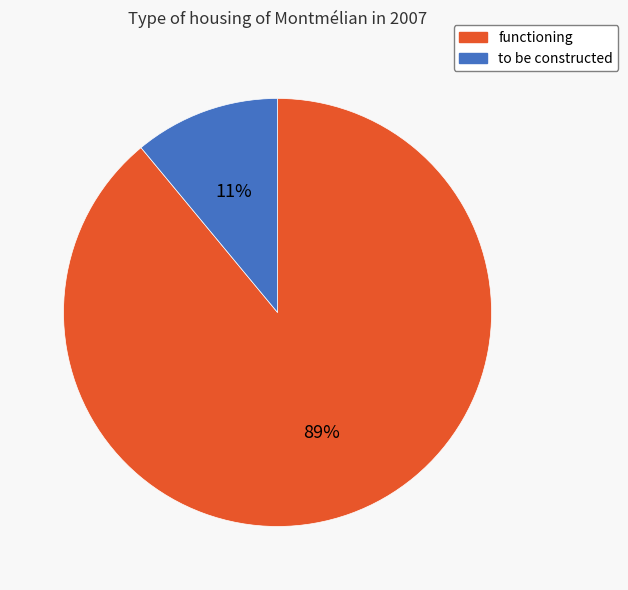

Is the sum of to be constructed and functioning greater than half?

Yes